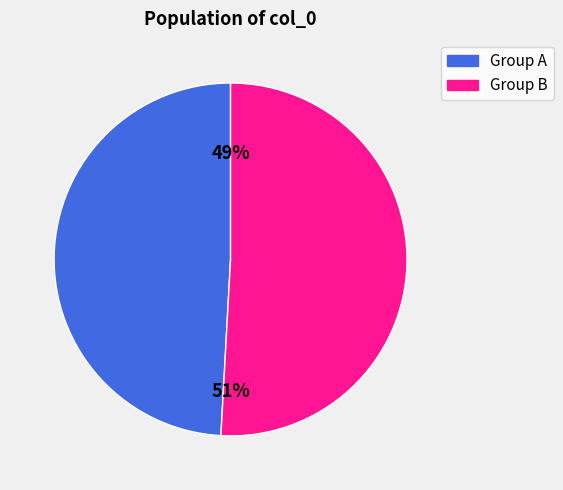

To the nearest percent, what is the difference between the largest and smallest slice percentages?

2%